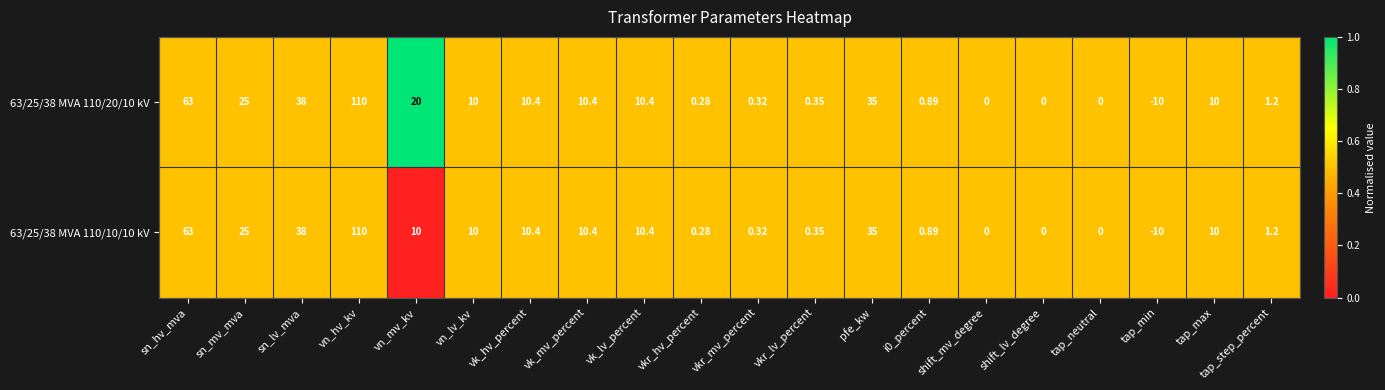

Where does the 63/25/38 MVA 110/20/10 kV series first go above 10?

sn_hv_mva